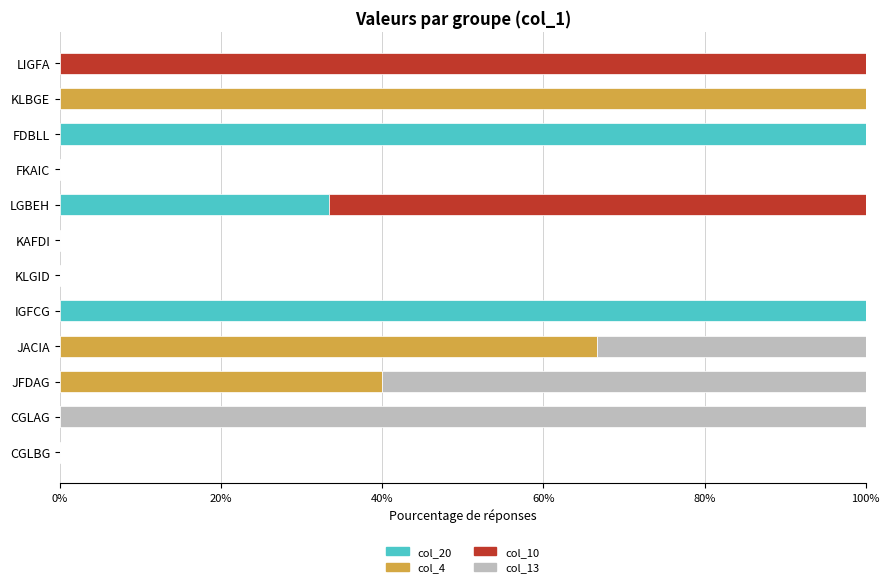

What is the total value across all series at LGBEH?

100.0